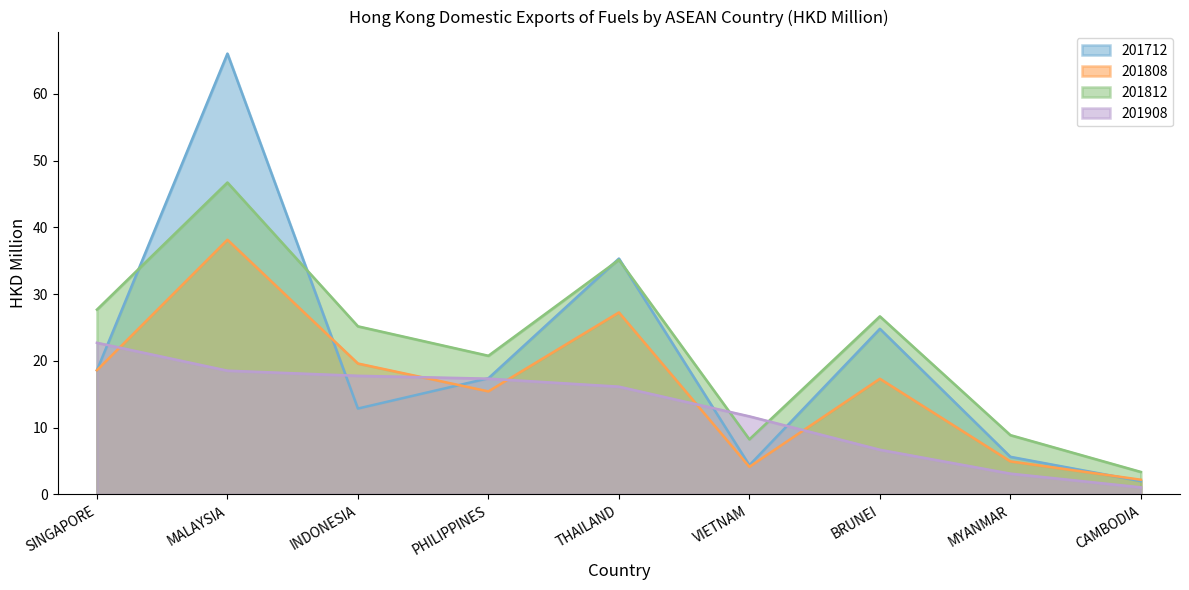

At which category is the sum across all series the highest?

MALAYSIA